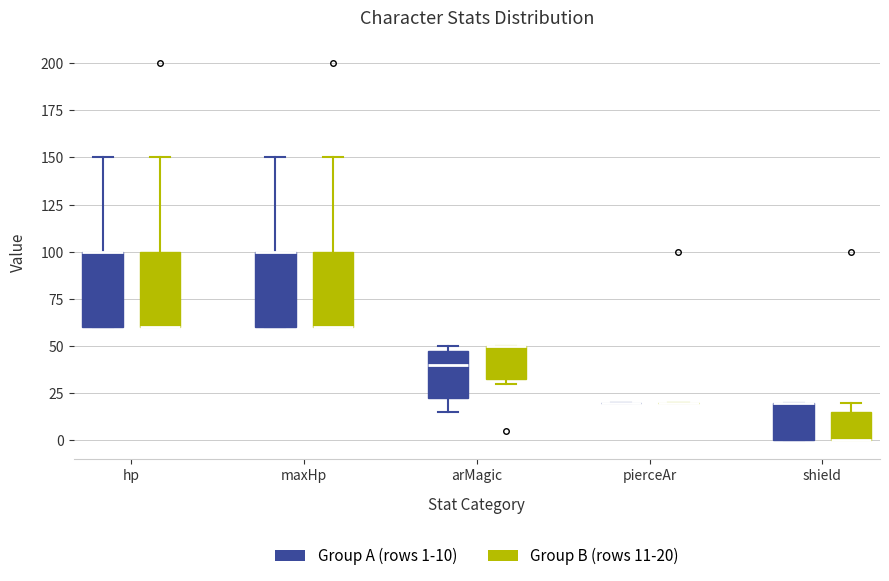

Reading left to right, transcribe this box plot: for each box, give where its median line is, the range the box spans, and where its two whiskers end, as read against the y-axis. The values are not printed on the chart, so give them approximately, as read against the axis.

hp (Group A (rows 1-10)): median 100 (drawn on the box's upper edge), box 60 to 100, whiskers 60 to 150
hp (Group B (rows 11-20)): median 60 (drawn on the box's lower edge), box 60 to 100, whiskers 60 to 150
maxHp (Group A (rows 1-10)): median 100 (drawn on the box's upper edge), box 60 to 100, whiskers 60 to 150
maxHp (Group B (rows 11-20)): median 60 (drawn on the box's lower edge), box 60 to 100, whiskers 60 to 150
arMagic (Group A (rows 1-10)): median 40, box 25 to 50, whiskers 15 to 50 (just above the box's upper edge)
arMagic (Group B (rows 11-20)): median 50 (drawn on the box's upper edge), box 35 to 50, whiskers 30 to 50
pierceAr (Group A (rows 1-10)): box collapsed to a line at 20, whiskers 20 to 20
pierceAr (Group B (rows 11-20)): box collapsed to a line at 20, whiskers 20 to 20
shield (Group A (rows 1-10)): median 20 (drawn on the box's upper edge), box 0 to 20, whiskers 0 to 20
shield (Group B (rows 11-20)): median 0 (drawn on the box's lower edge), box 0 to 15, whiskers 0 to 20